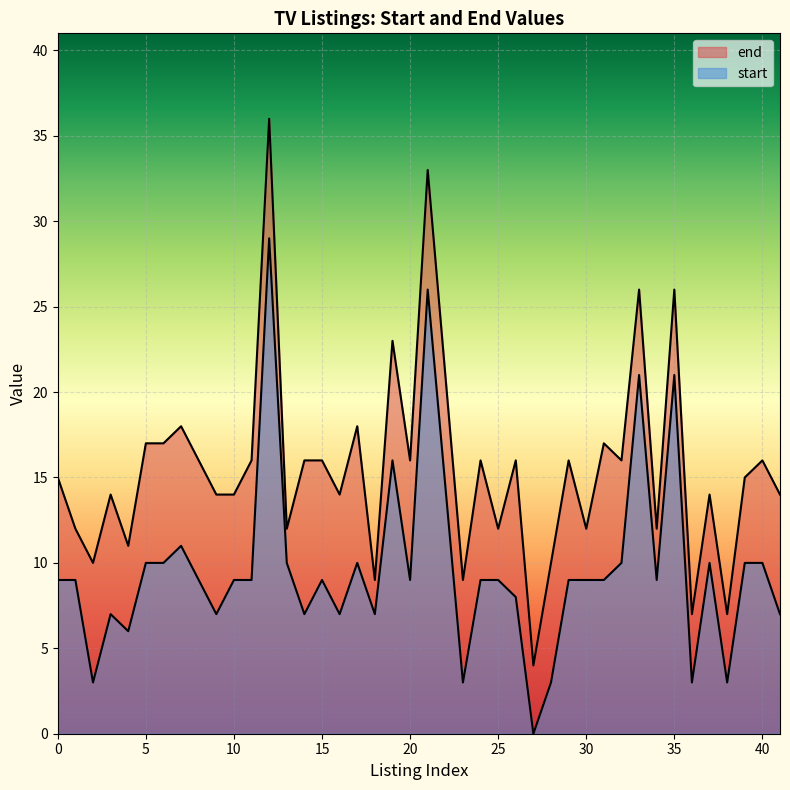

How many distinct data groups are displayed?

2